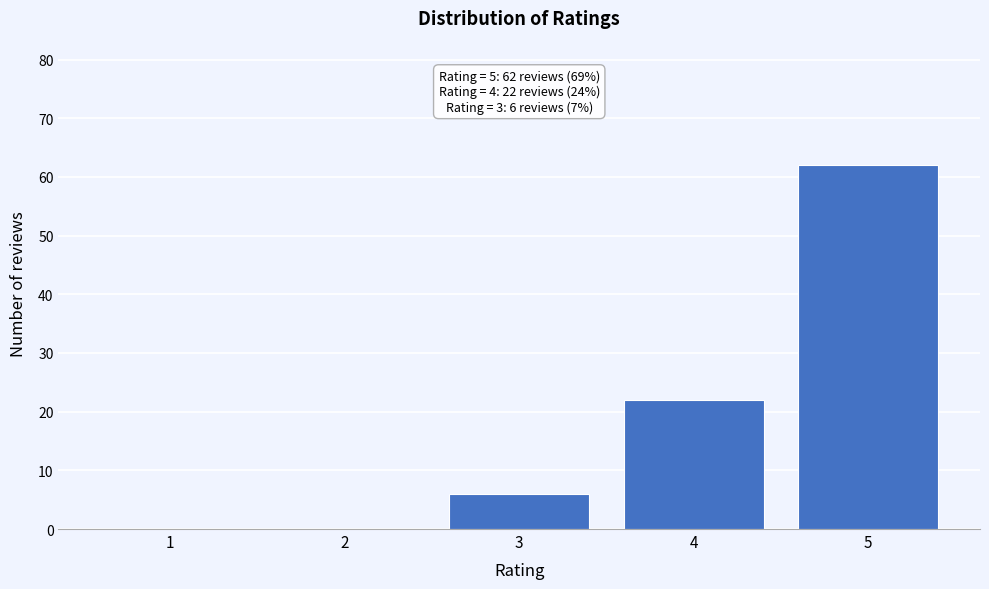

Reading left to right, list all the values displayed in this chart.

1=0	2=0	3=6	4=22	5=62